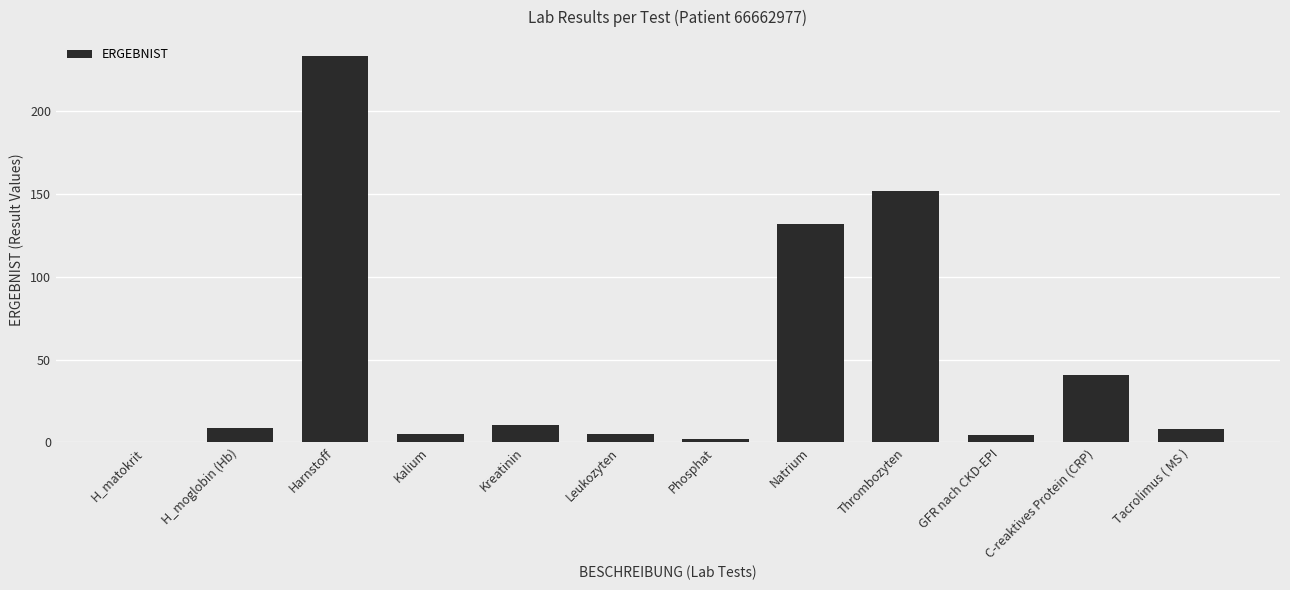

What is the sum of all values?

600.9